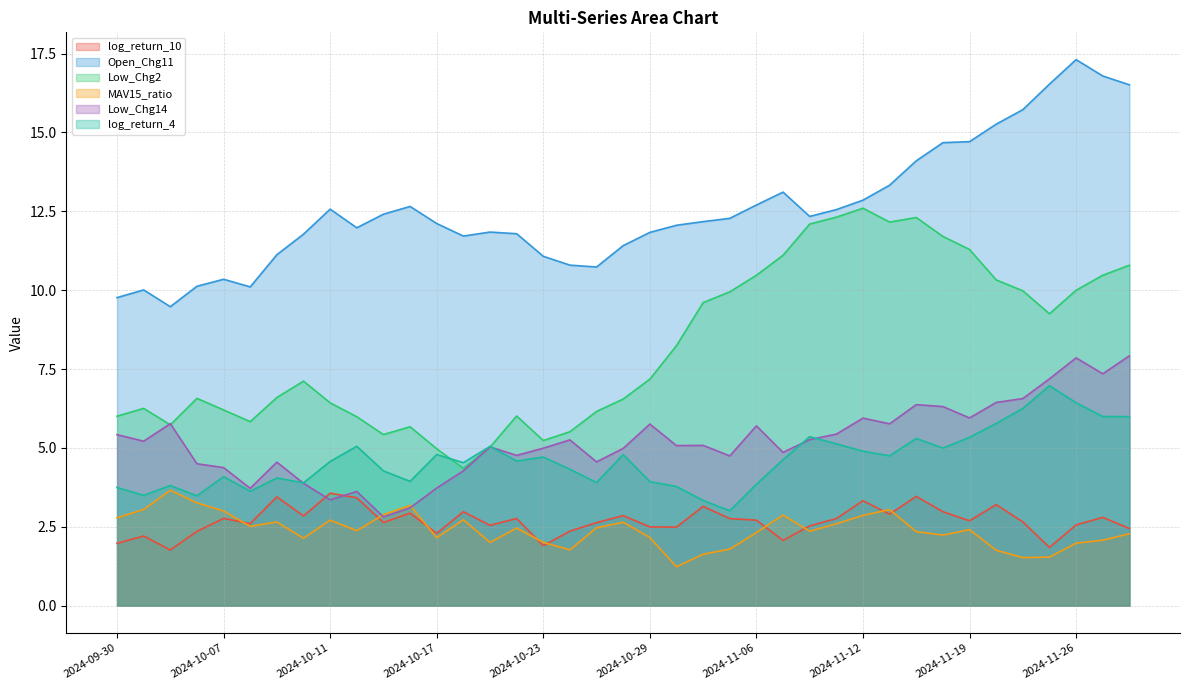

The value of Low_Chg2 at 2024-10-24 is 5.5. True or false?

True